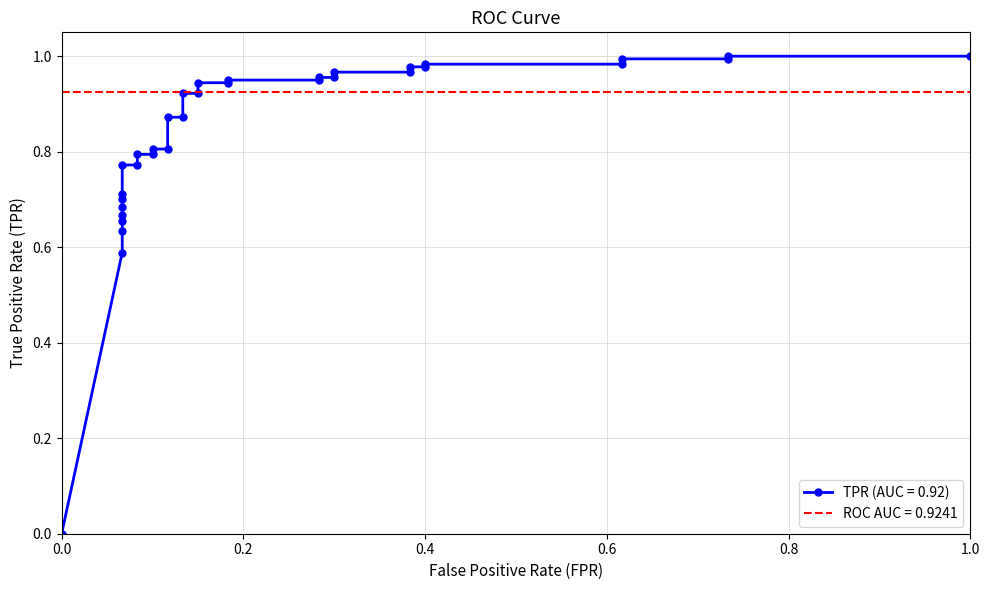

True or false: tpr and fpr cross at least once.

False